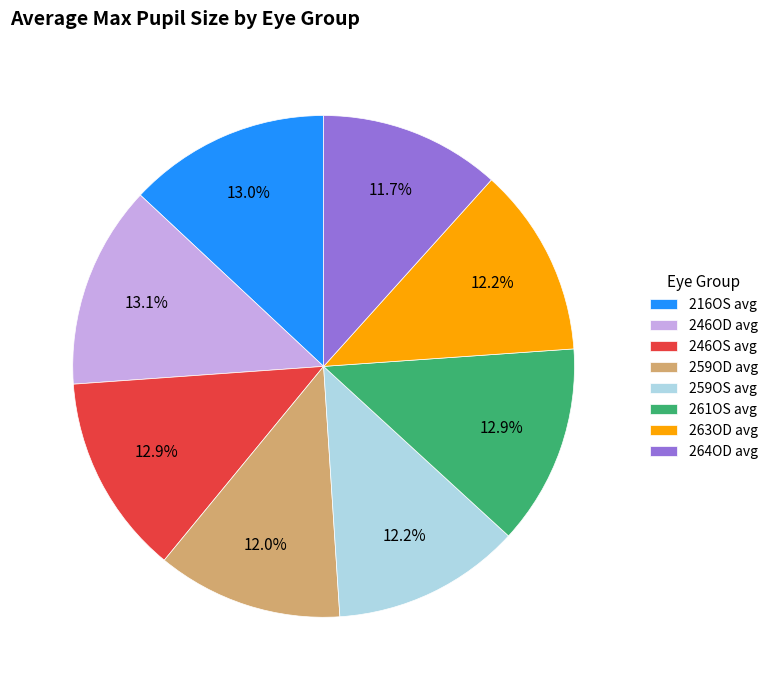

Is there a majority slice in this chart?

No